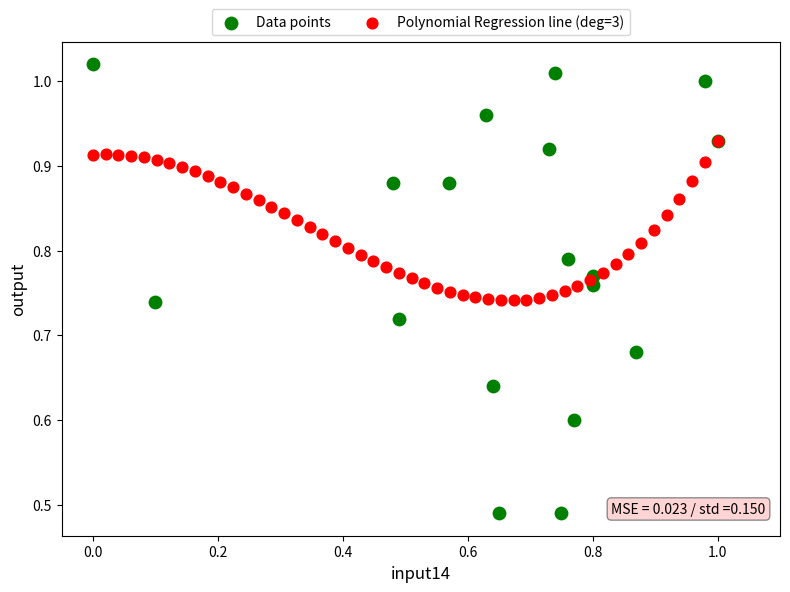

Which series reaches the maximum Y coordinate?

Data points